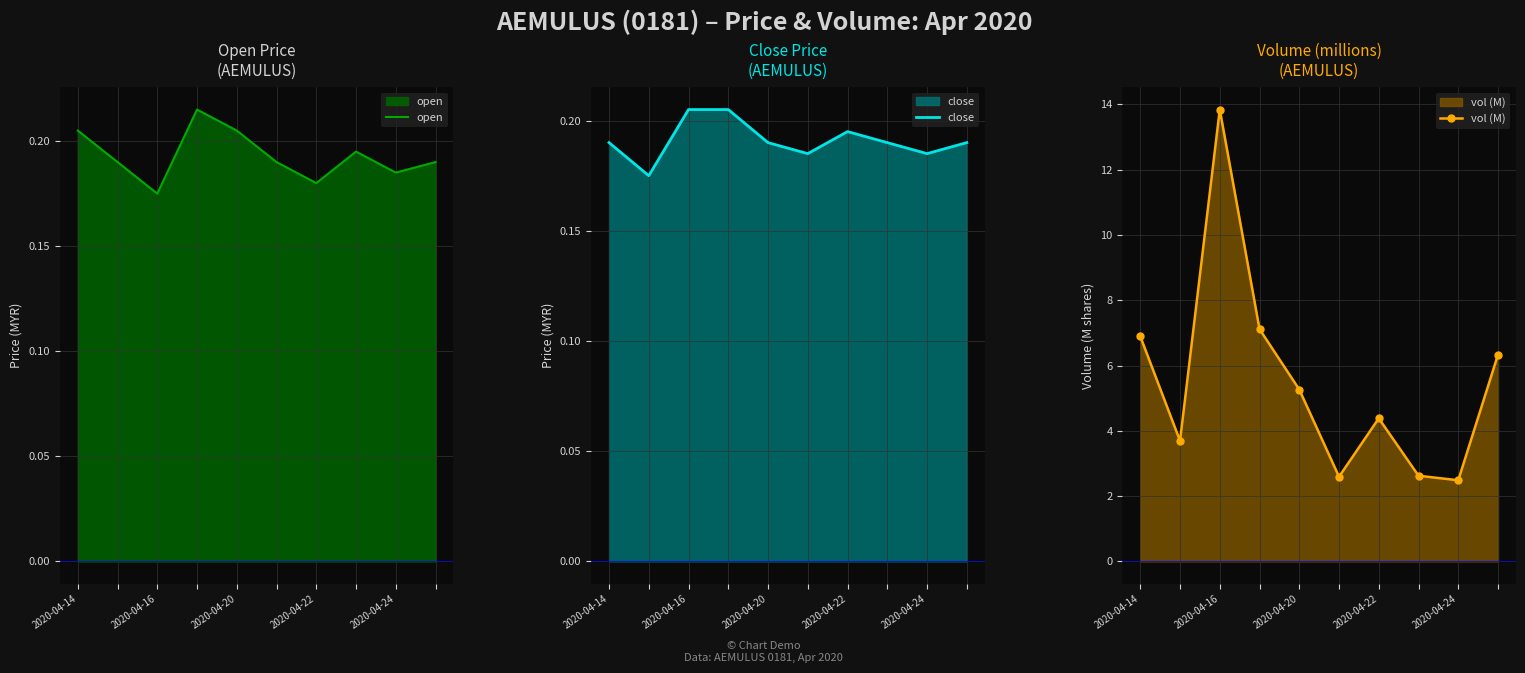

At which label is open closest to 0?

2020-04-16